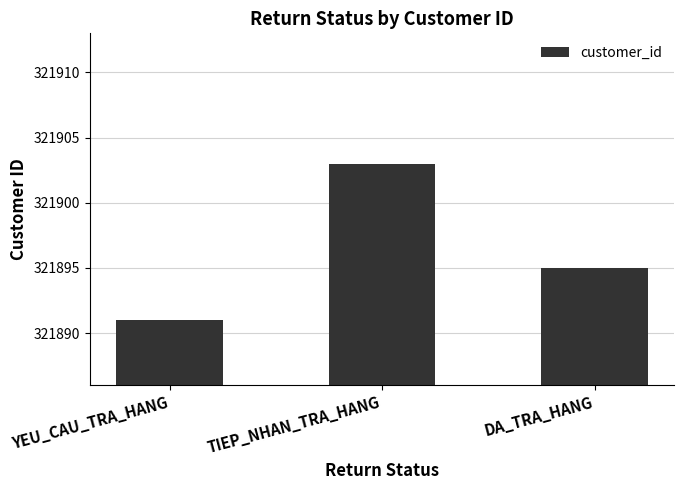

What is the label of the 3rd bar from the right?

YEU_CAU_TRA_HANG